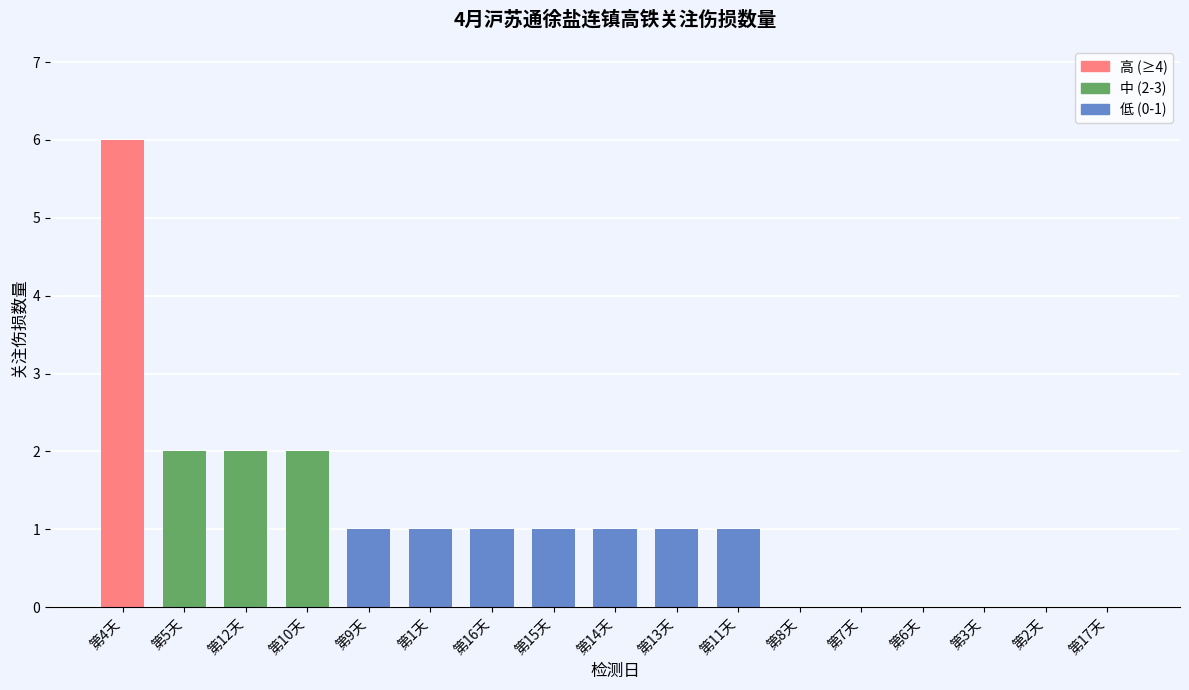

Reading right to left, what are all the values shown in this chart?

第17天=0	第2天=0	第3天=0	第6天=0	第7天=0	第8天=0	第11天=1	第13天=1	第14天=1	第15天=1	第16天=1	第1天=1	第9天=1	第10天=2	第12天=2	第5天=2	第4天=6